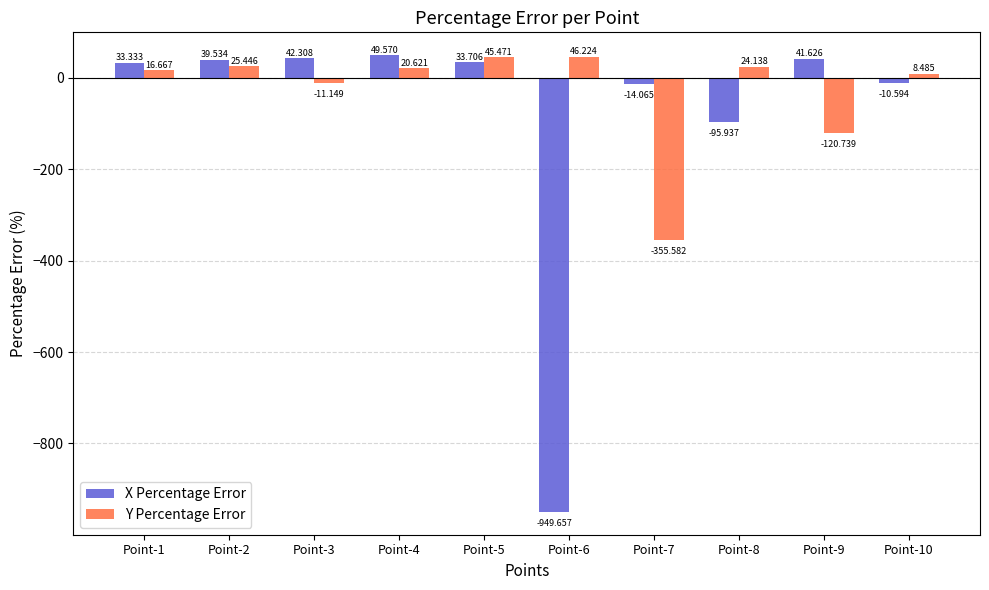

What is the total value across all series at Point-4?

70.2